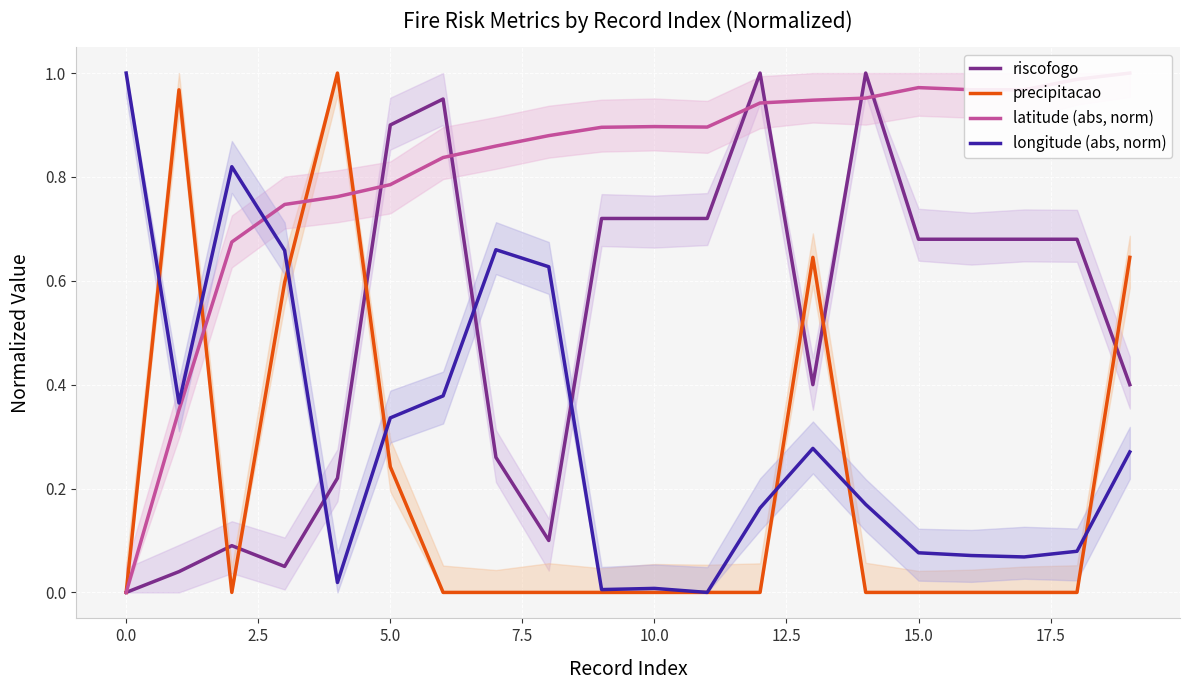

Reading left to right, transcribe all the data shown in this chart.

riscofogo: 0.0	0.0	0.1	0.1	0.2	0.9	0.9	0.3	0.1	0.7	0.7	0.7	1.0	0.4	1.0	0.7	0.7	0.7	0.7	0.4
precipitacao: 0.0	1.0	0.0	0.6	1.0	0.2	0.0	0.0	0.0	0.0	0.0	0.0	0.0	0.6	0.0	0.0	0.0	0.0	0.0	0.6
latitude (abs, norm): 0.0	0.4	0.7	0.7	0.8	0.8	0.8	0.9	0.9	0.9	0.9	0.9	0.9	0.9	1.0	1.0	1.0	1.0	1.0	1.0
longitude (abs, norm): 1.0	0.4	0.8	0.7	0.0	0.3	0.4	0.7	0.6	0.0	0.0	0.0	0.2	0.3	0.2	0.1	0.1	0.1	0.1	0.3